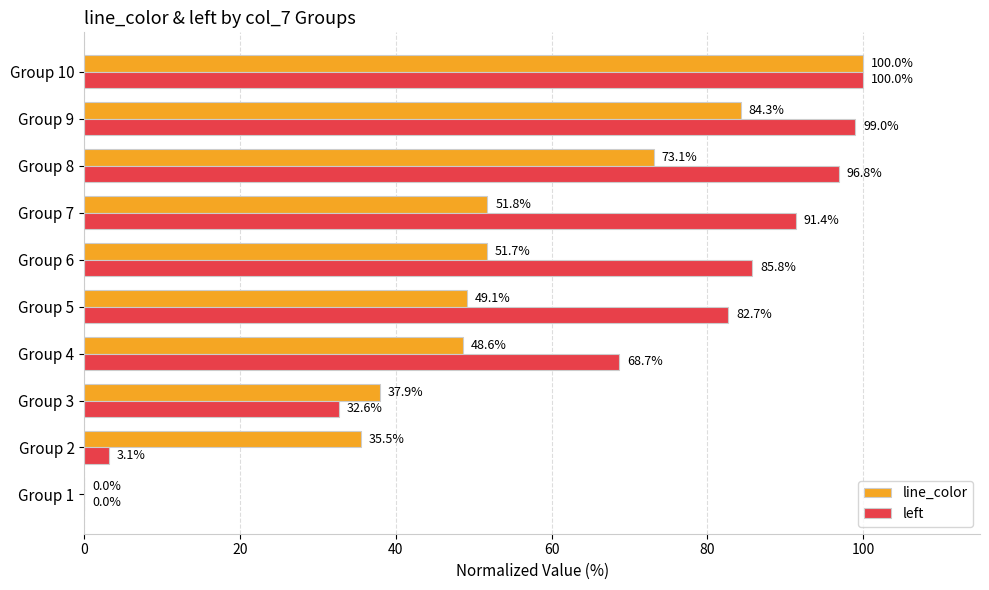

What is the sum of the line_color values at Group 7 and Group 5?

100.9